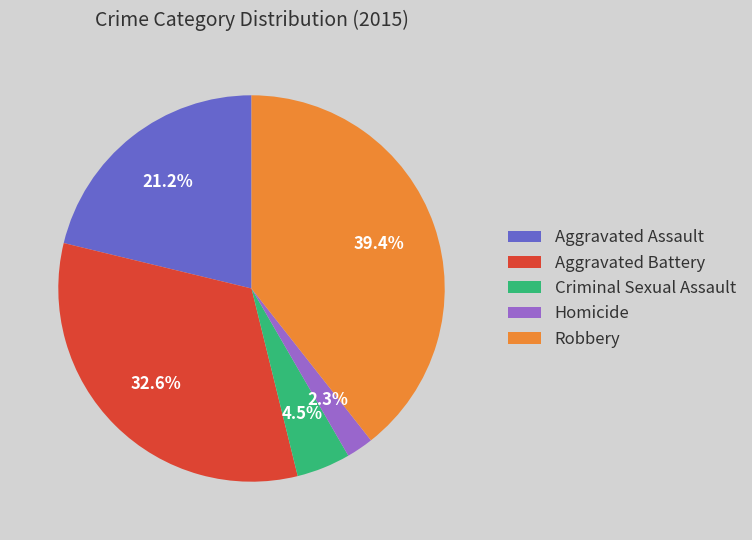

Is it true that Aggravated Assault is 21% of the pie?

True